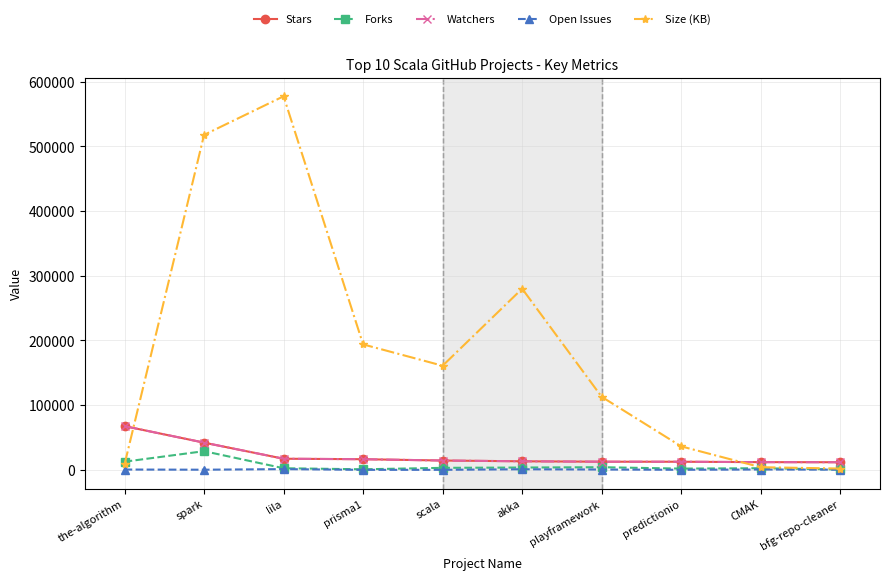

Does the chart have visible grid lines?

Yes